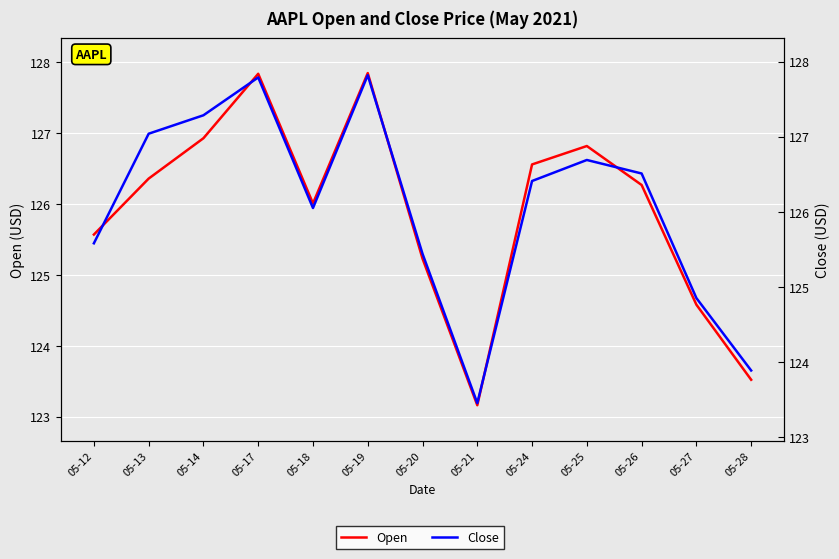

Which series ends up on top after the final intersection of Close and Open?

Close